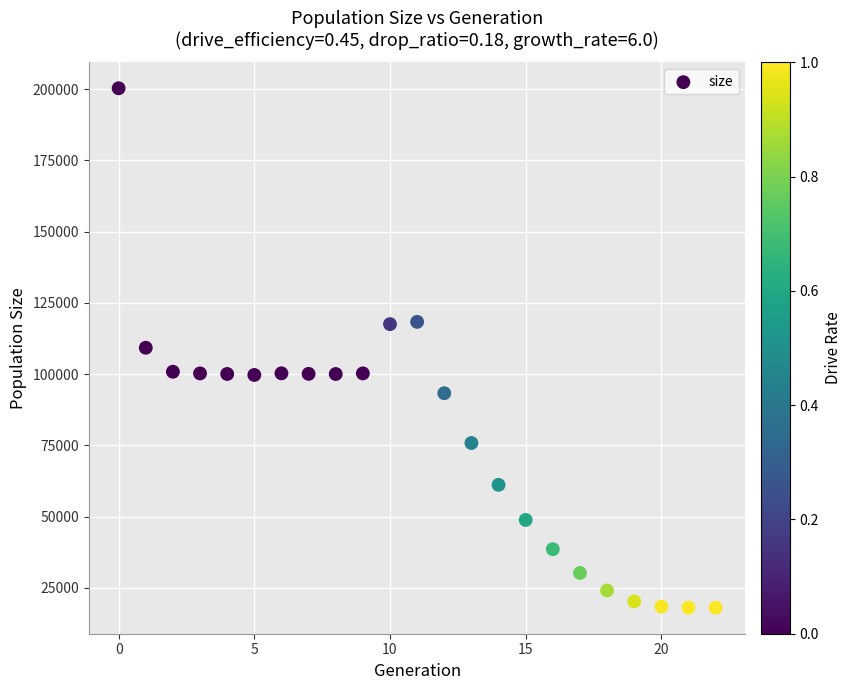

What is the range of Y values (max minus min)?

182275